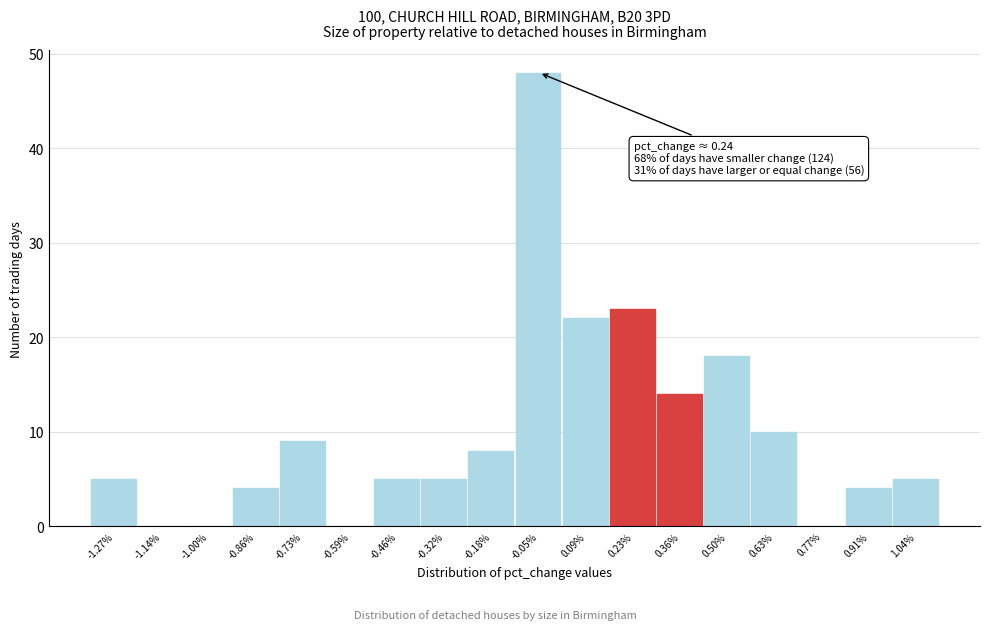

Which range on the x-axis has the tallest bar?

-0.12 to 0.02